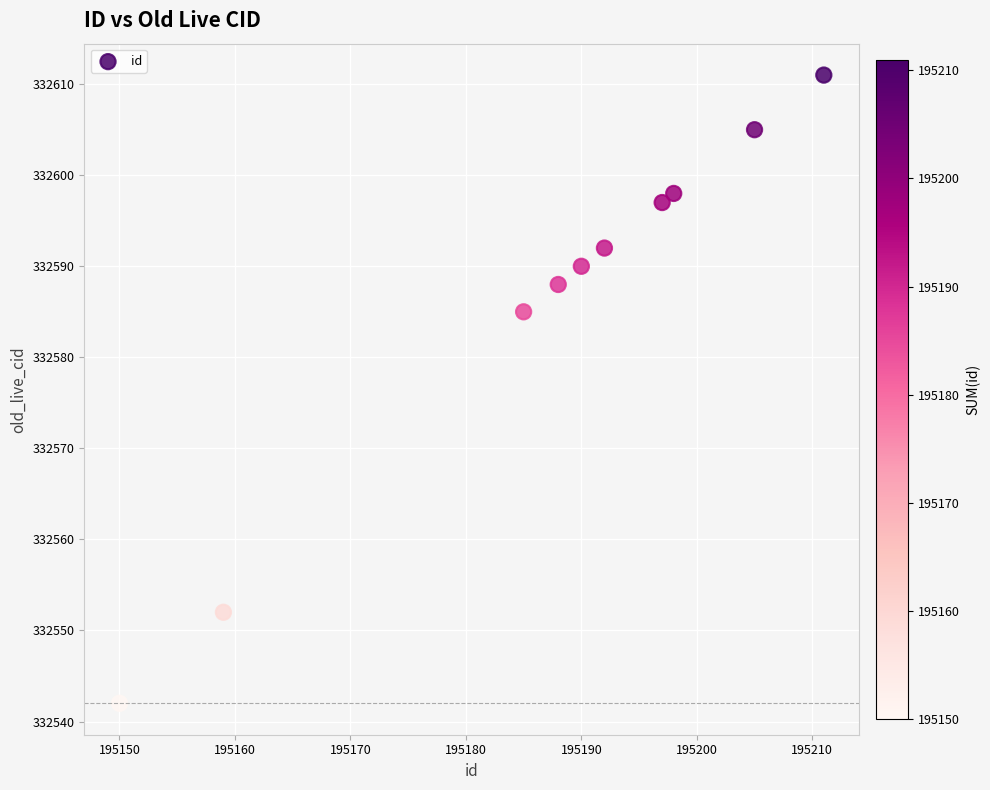

What Y value in the scatter plot is closest to 332576?

332585